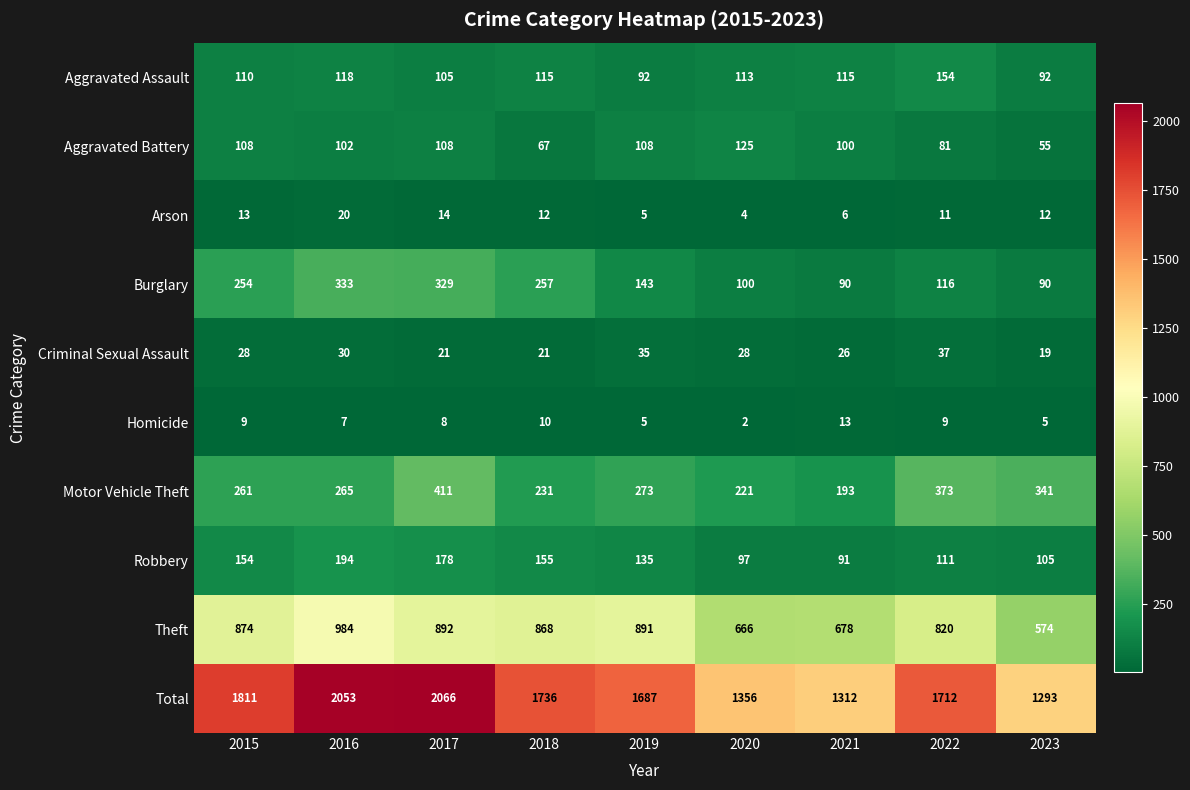

True or false: Arson has a value of 5 at 2018.

False